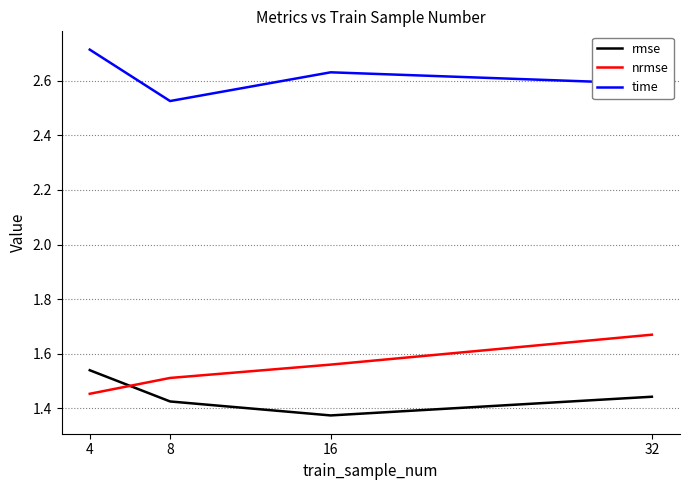

Which series has the largest range (max minus min)?

nrmse